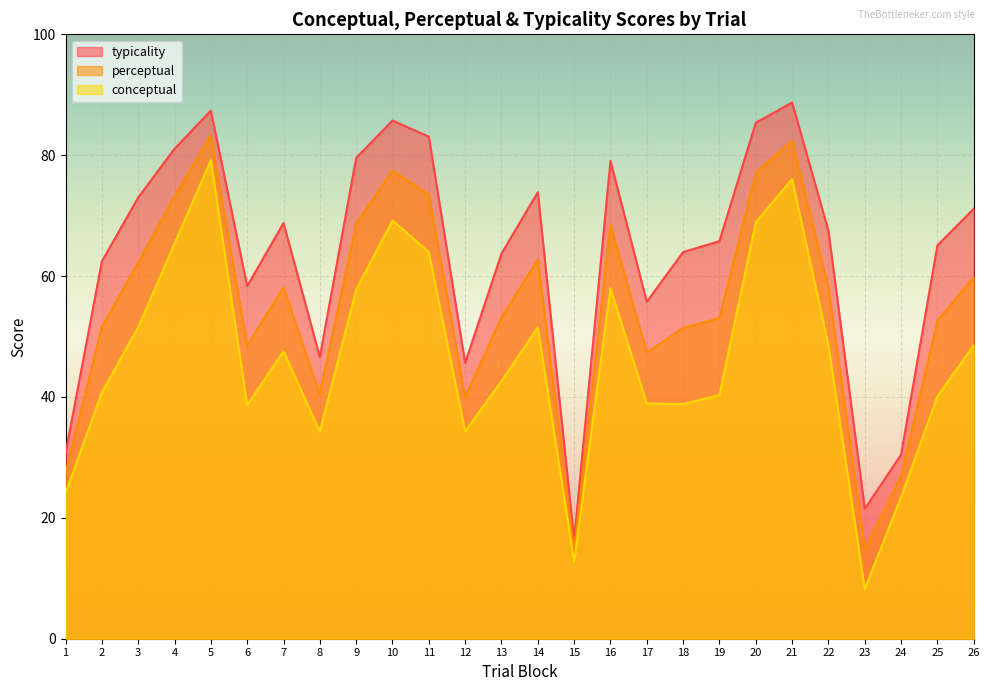

The value of conceptual at 15 is 12.7. True or false?

True